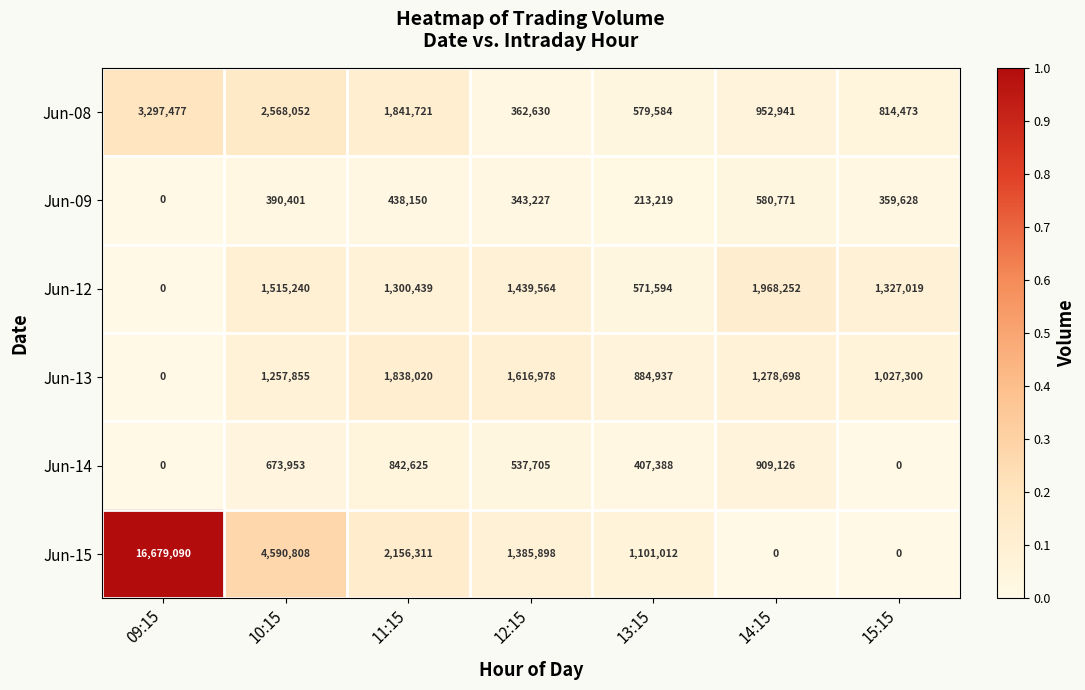

At which category is the sum across all series the highest?

09:15